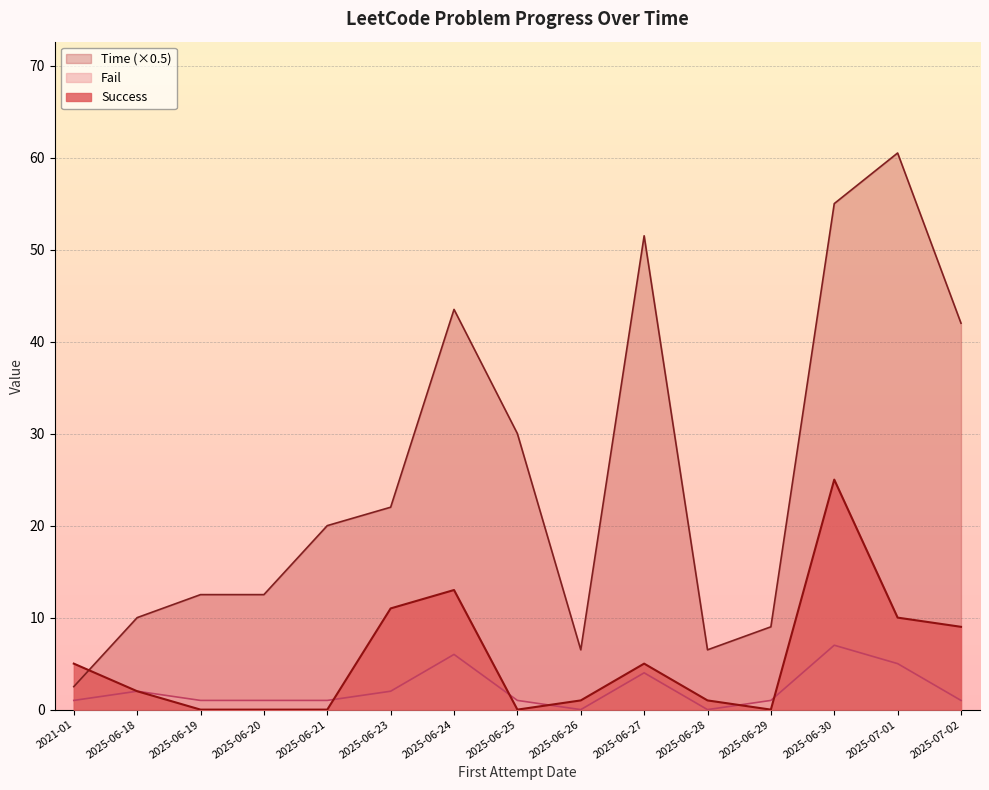

Which label corresponds to the largest value in the chart?

2025-07-01